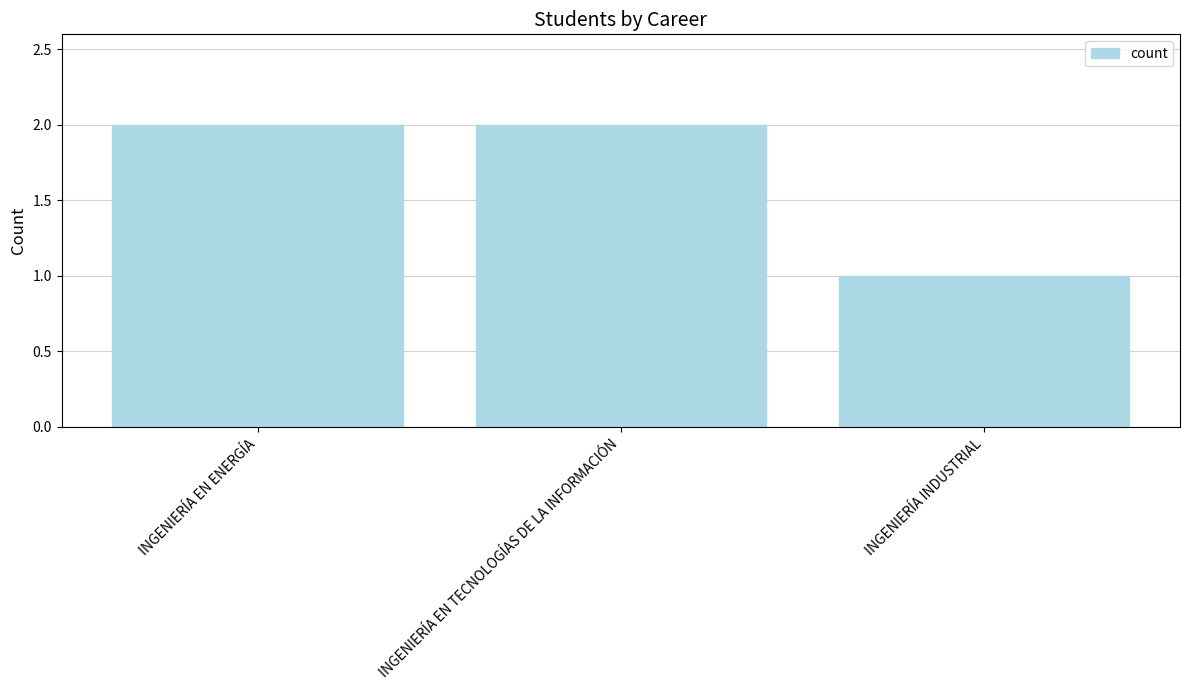

What is the ratio of the value at INGENIERÍA INDUSTRIAL to the value at INGENIERÍA EN ENERGÍA?

0.5